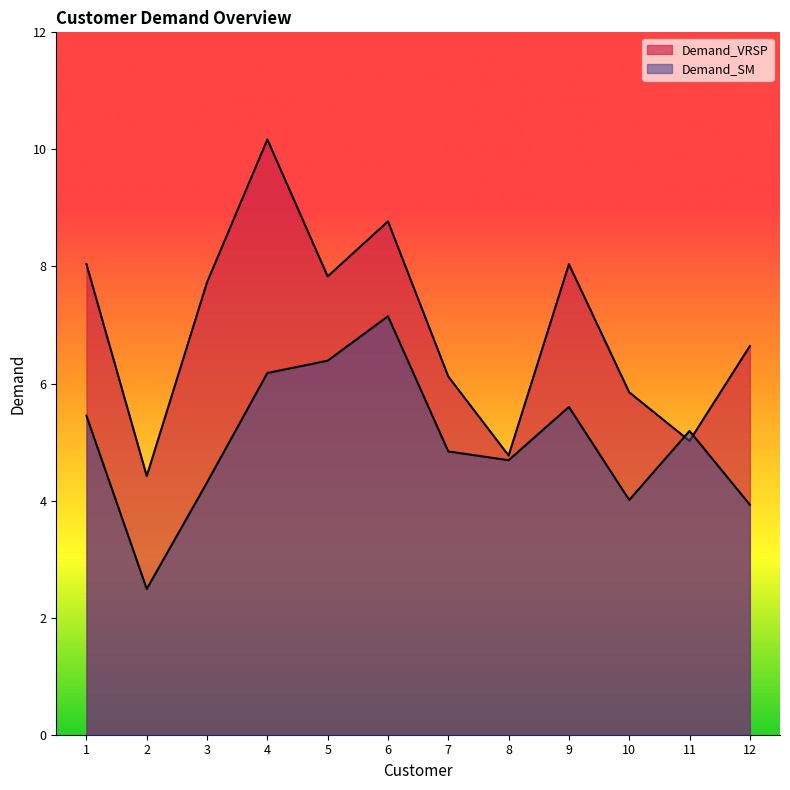

Rank the categories by Demand_SM value from lowest to highest.

2, 12, 10, 3, 8, 7, 11, 1, 9, 4, 5, 6